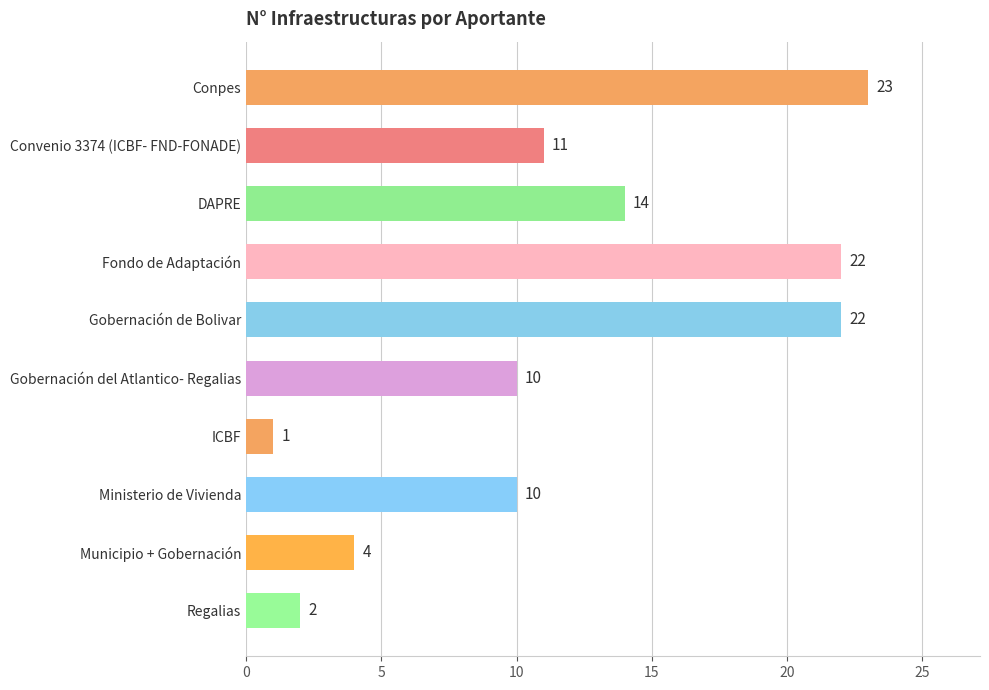

Reading top to bottom, extract all data points from this chart.

23	11	14	22	22	10	1	10	4	2